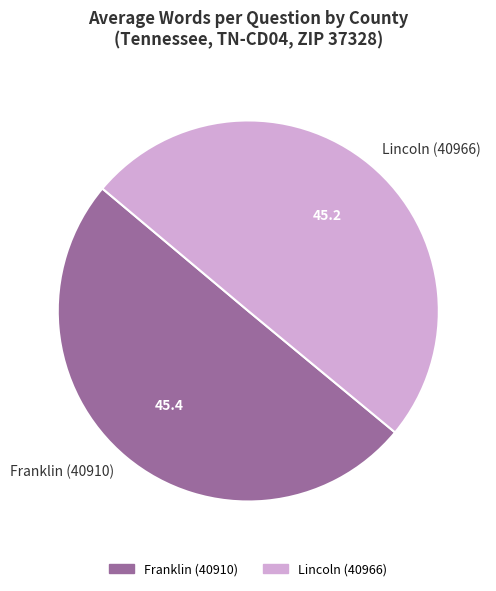

Combined, do Lincoln (40966) and Franklin (40910) account for over 50%?

Yes